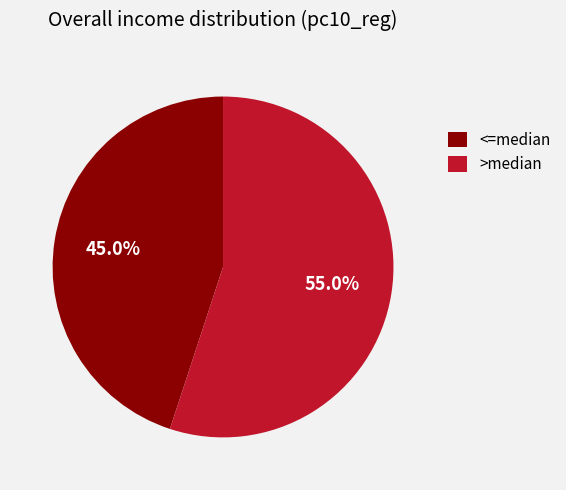

Do >median and <=median together represent more than half of the pie?

Yes